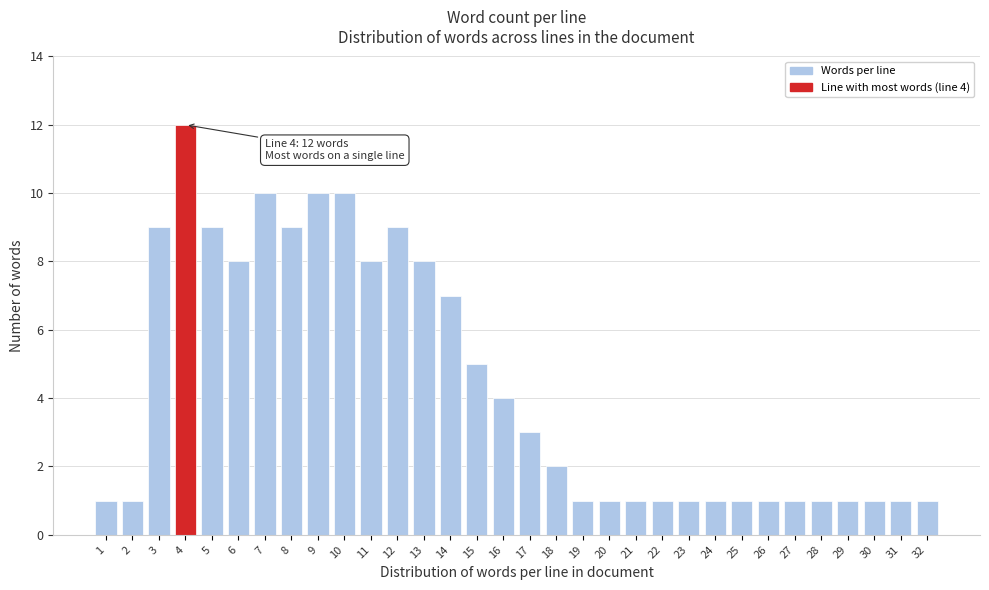

The value at 14 is 11. True or false?

False